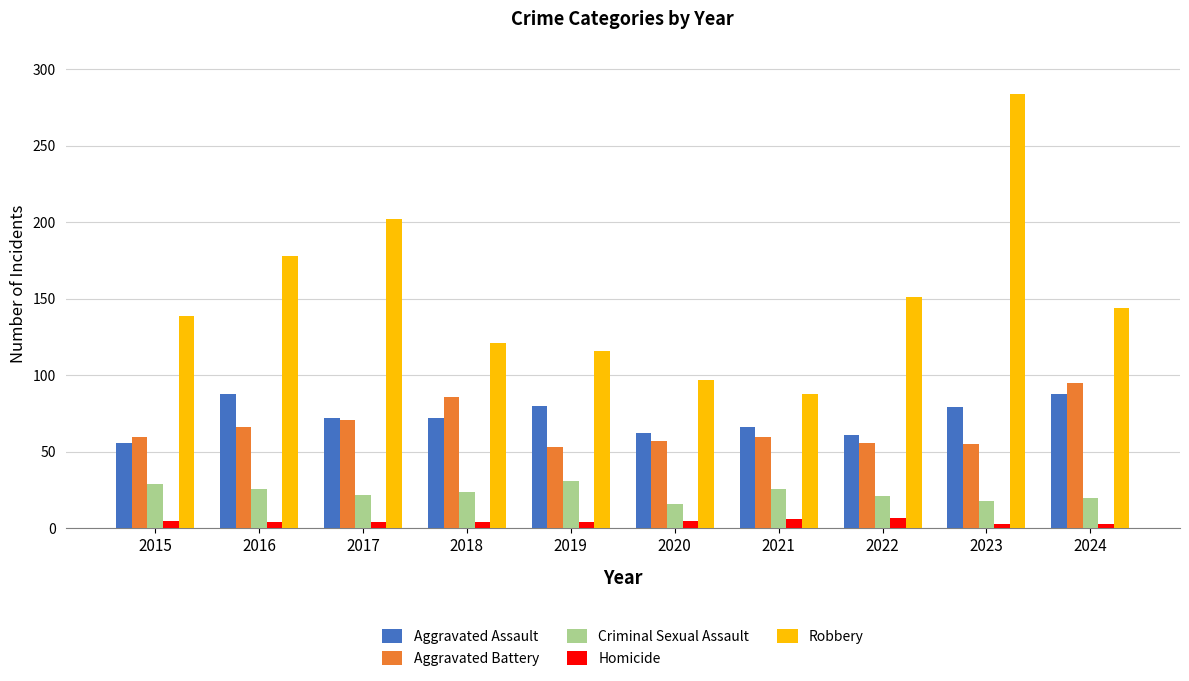

What is the smallest value displayed?

3